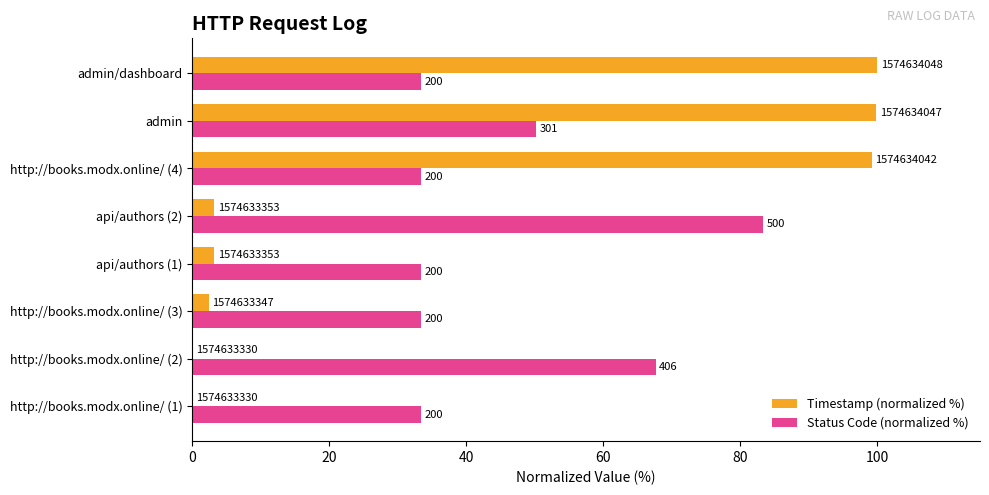

What are all the series names shown in the legend?

Timestamp (normalized %), Status Code (normalized %)